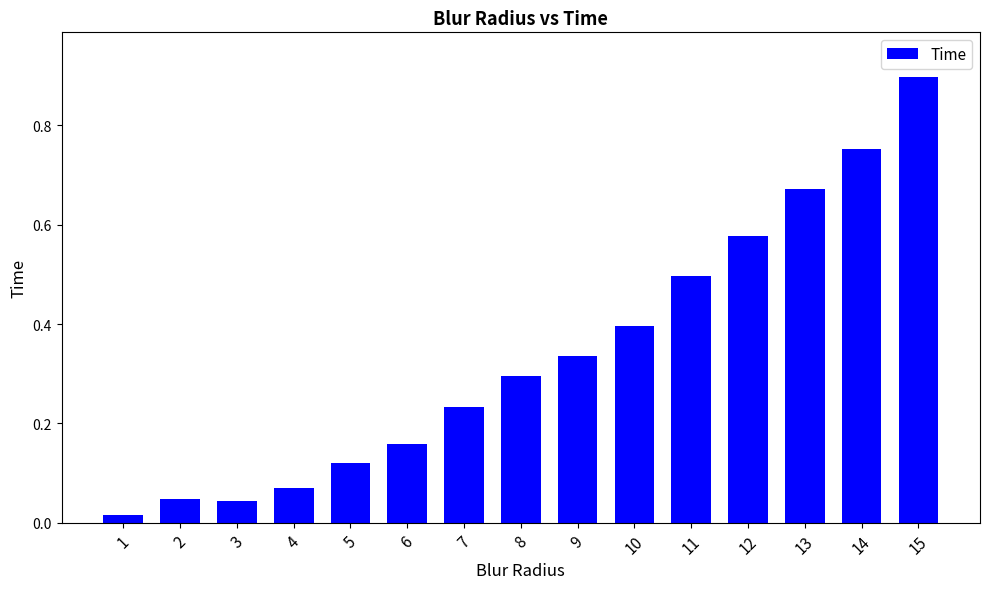

What is the maximum value shown in the chart?

0.9